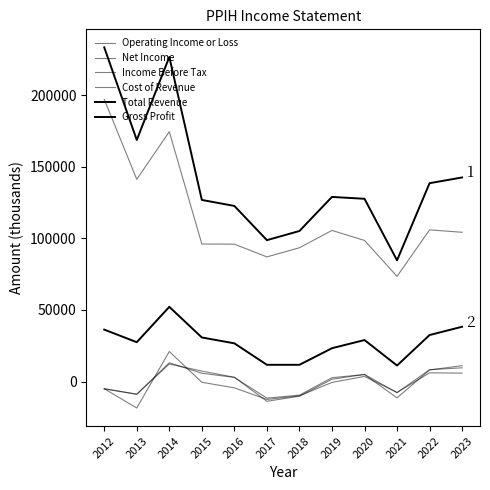

Is this an area chart (filled region under the line)?

No